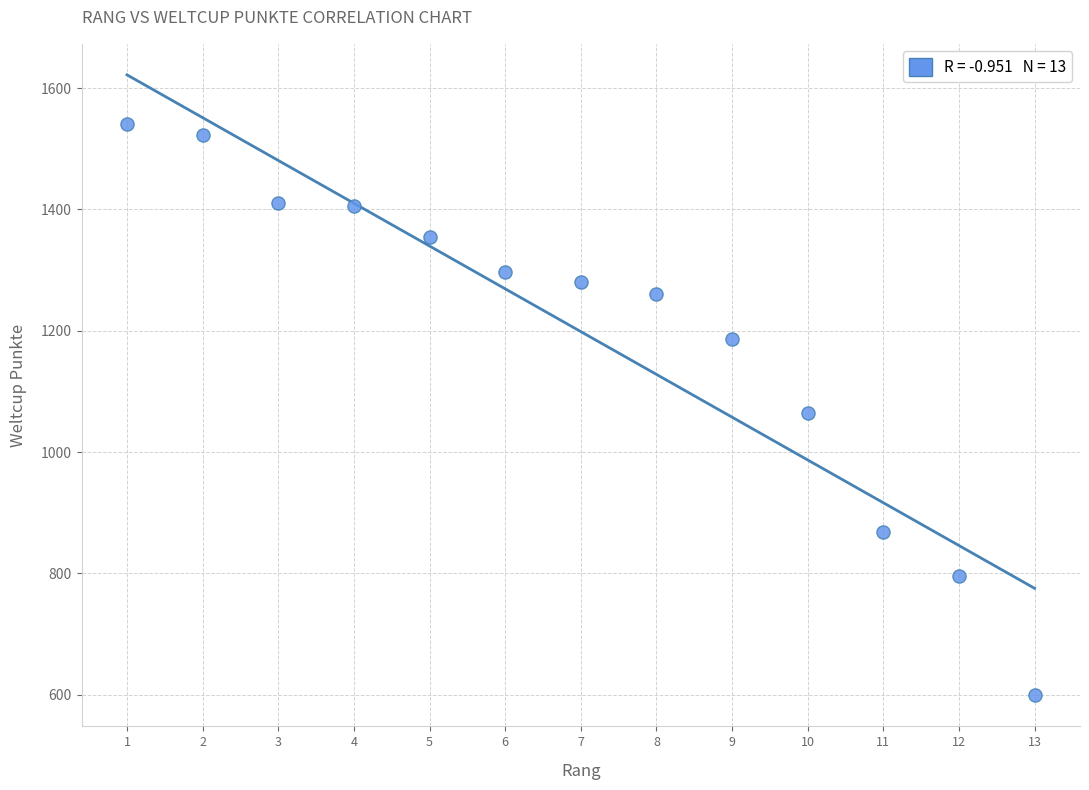

What is the range of Y values (max minus min)?

941